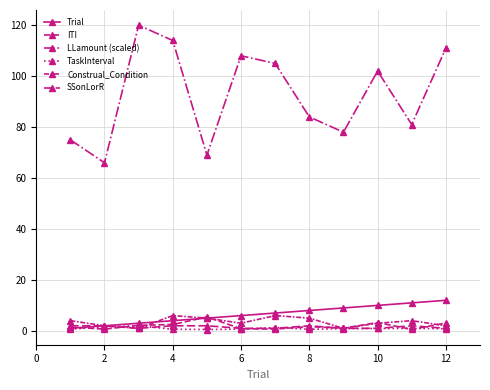

What is the maximum value for Trial?

12.0